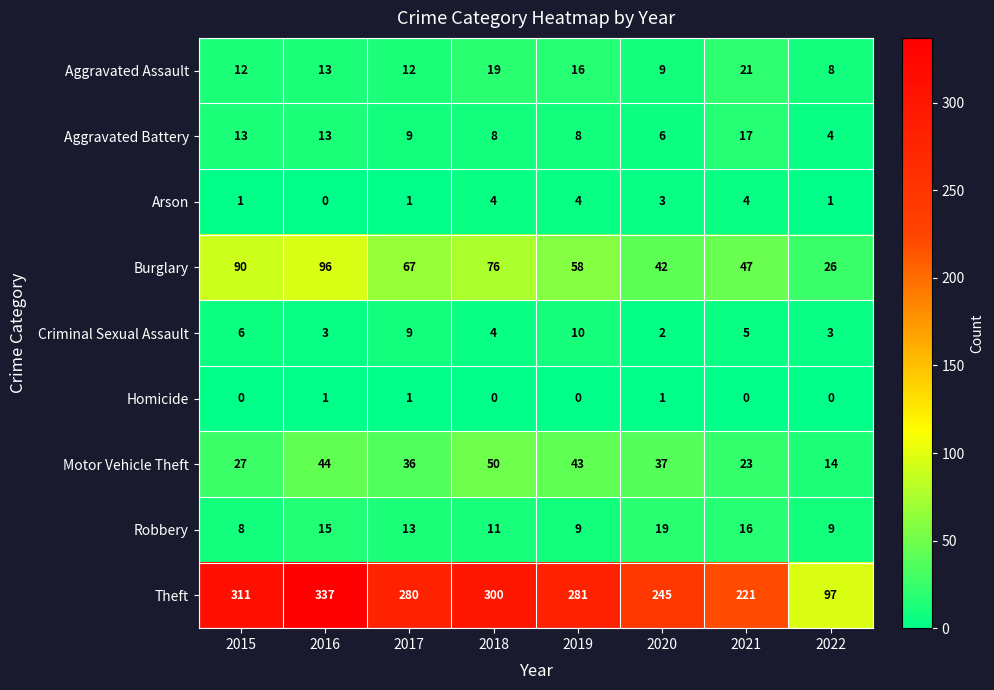

What is the spread (max minus min) of values at 2016?

337